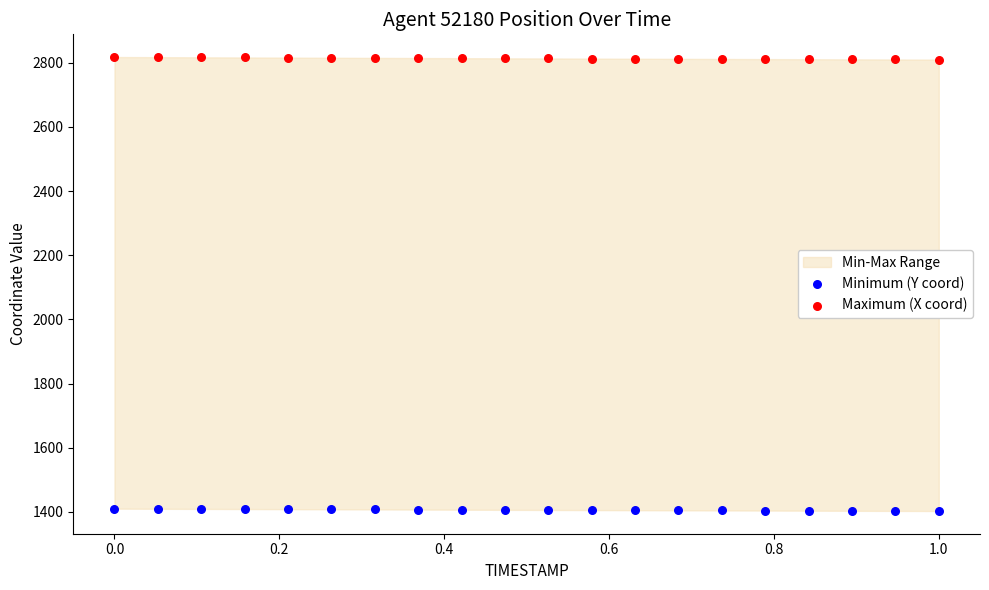

Which series reaches the maximum Y coordinate?

Maximum (X coord)